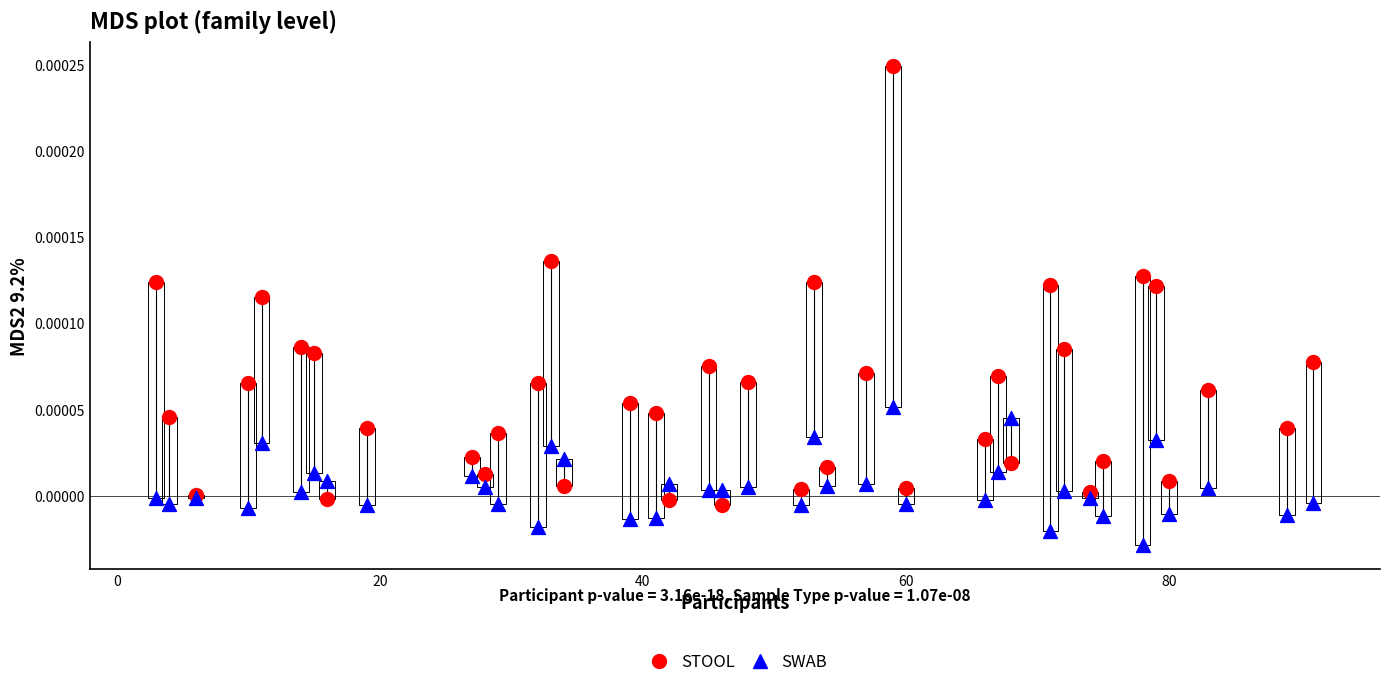

Which series reaches the minimum Y coordinate?

SWAB